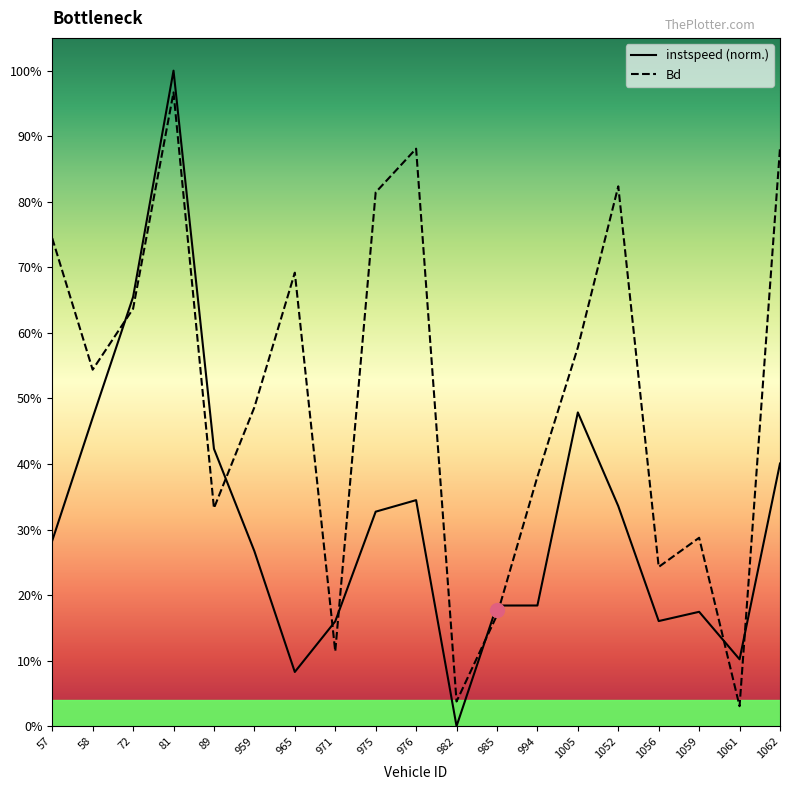

What is the maximum value for Bd?

1.0